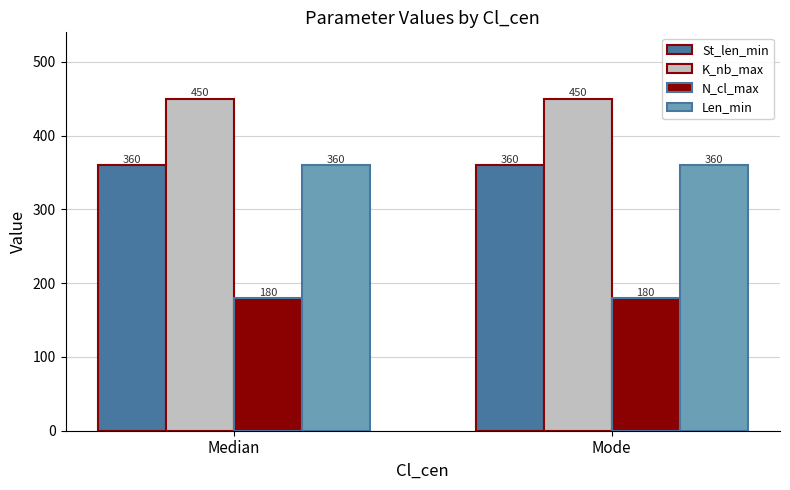

What are all the series names shown in the legend?

St_len_min, K_nb_max, N_cl_max, Len_min